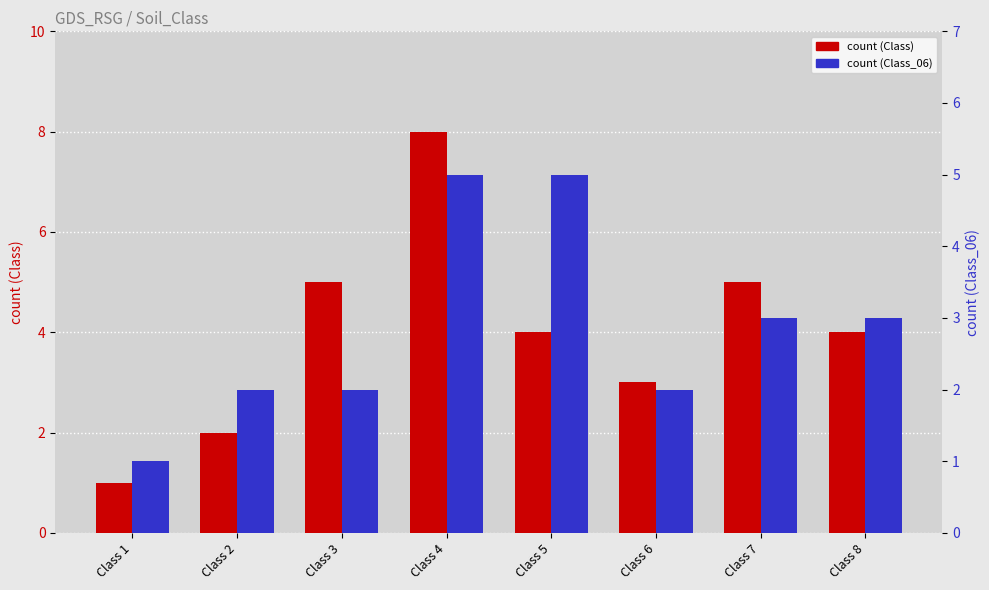

How many series are shown in this chart?

2